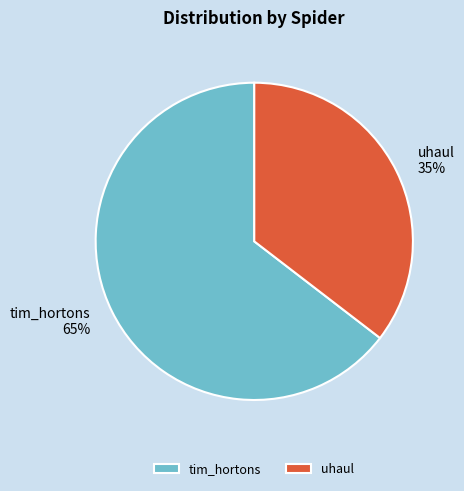

To the nearest percent, what is the average slice percentage?

50%